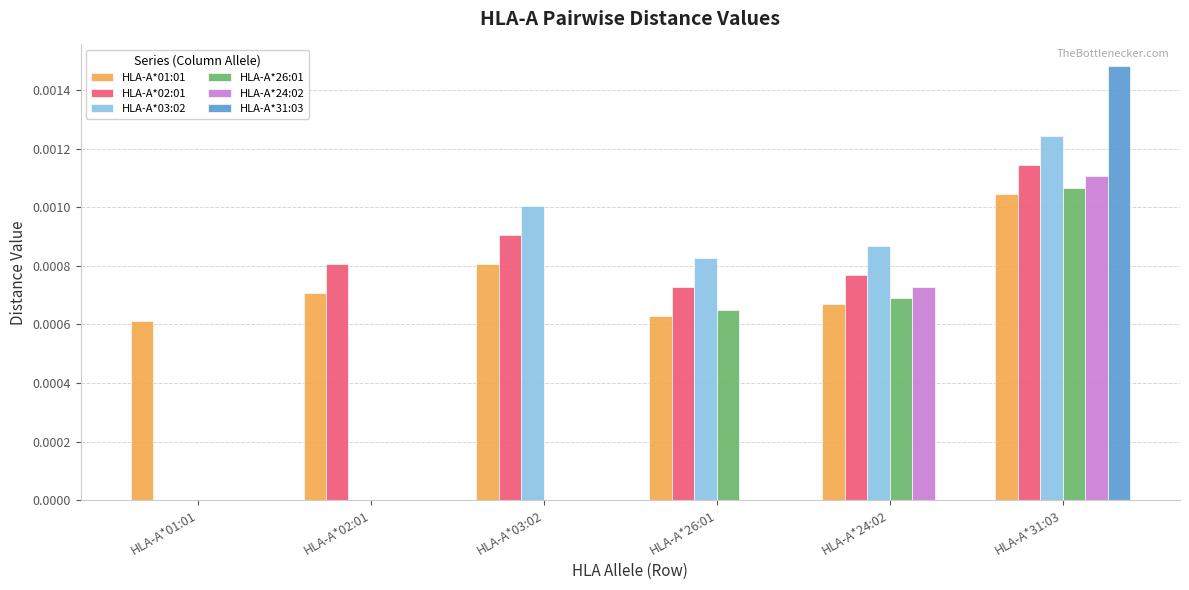

Is it true that HLA-A*01:01 equals 0.0 at HLA-A*24:02?

True